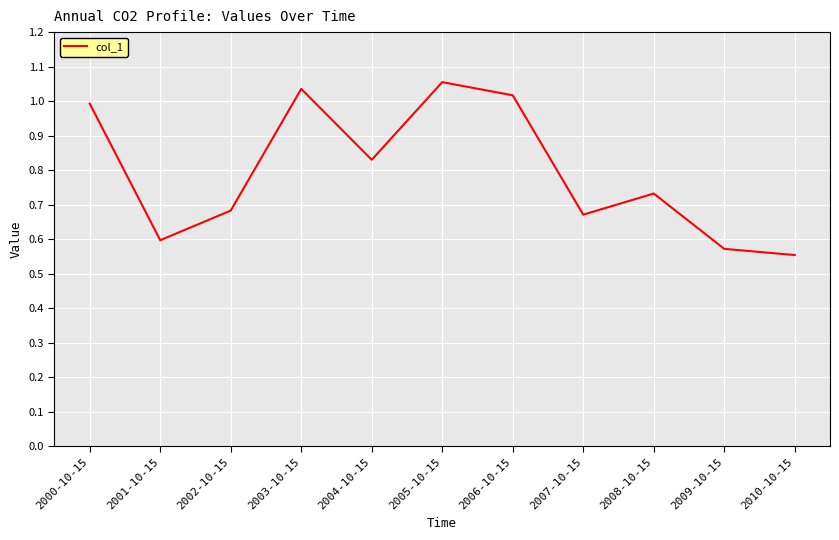

Rank the categories by value from highest to lowest.

2005-10-15, 2003-10-15, 2006-10-15, 2000-10-15, 2004-10-15, 2008-10-15, 2002-10-15, 2007-10-15, 2001-10-15, 2009-10-15, 2010-10-15